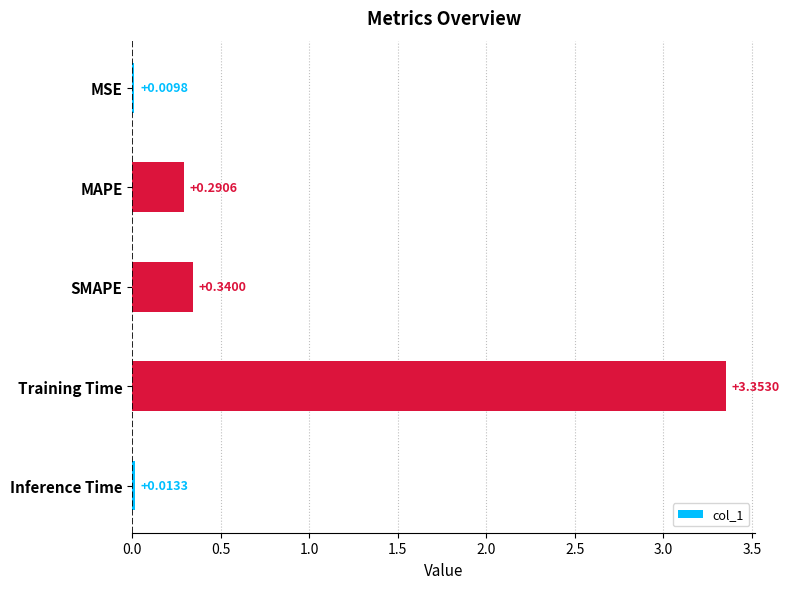

What is the average value?

0.8